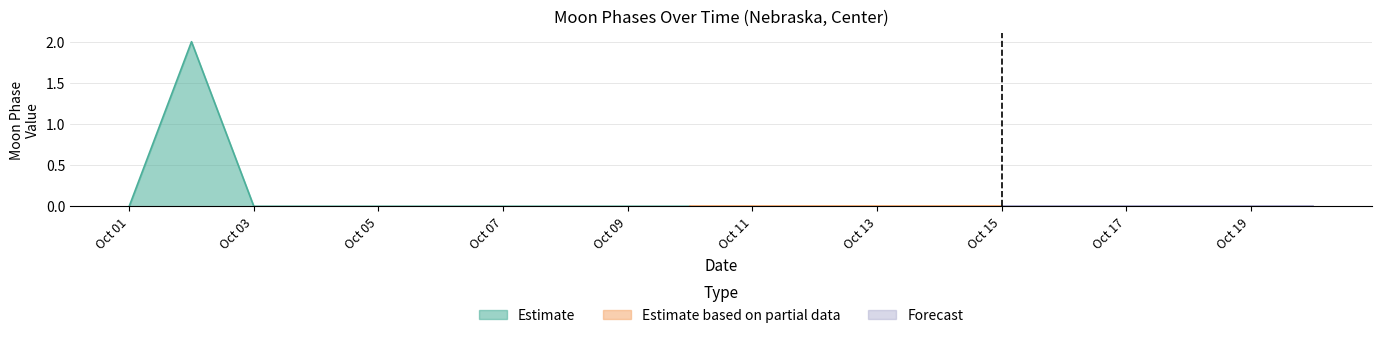

Rank the series at 3 from lowest to highest value.

Estimate, Estimate based on partial data, Forecast